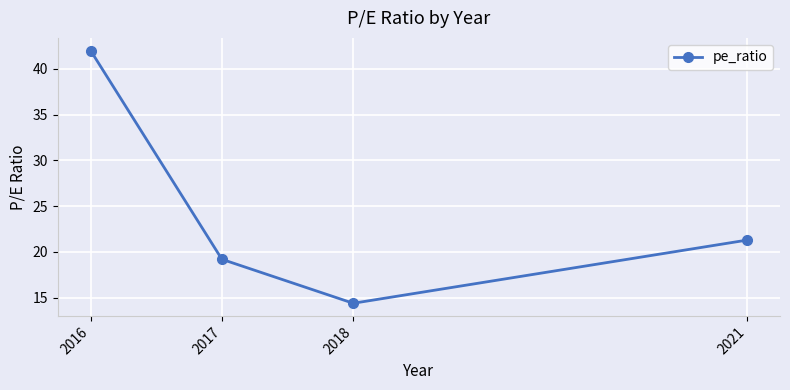

What is the change in value from 2018 to 2017?

+4.8